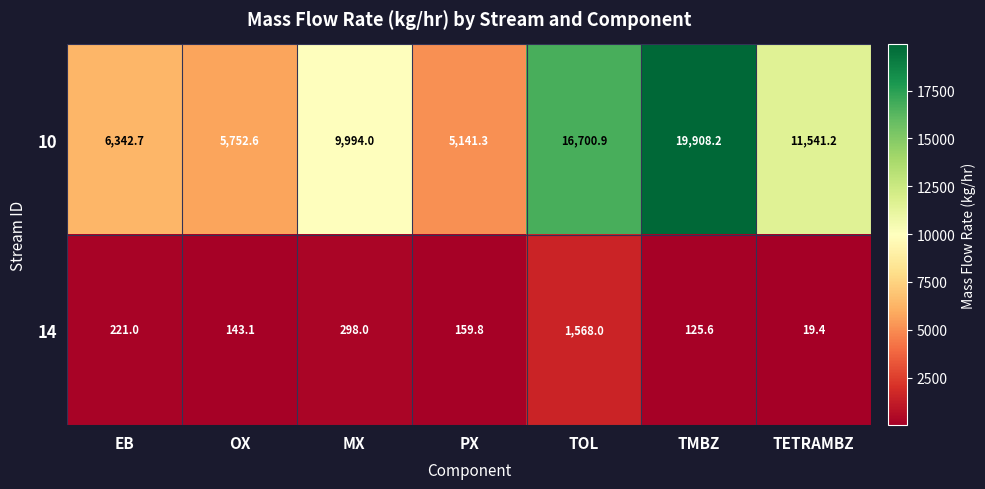

Is it true that 10 equals 9097.5 at PX?

False